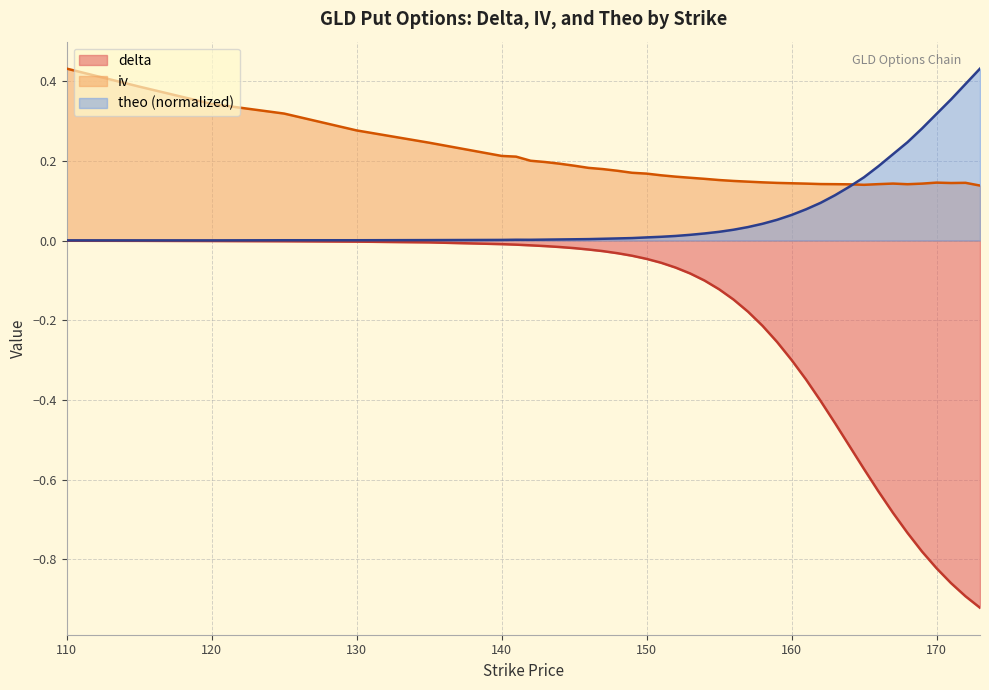

True or false: iv and theo intersect in this chart.

True